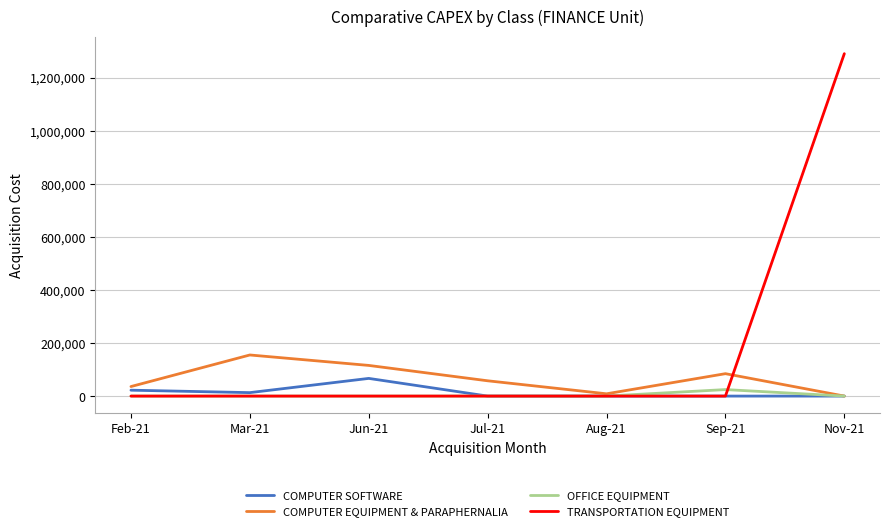

What is the difference between the highest and lowest values at Jul-21?

57600